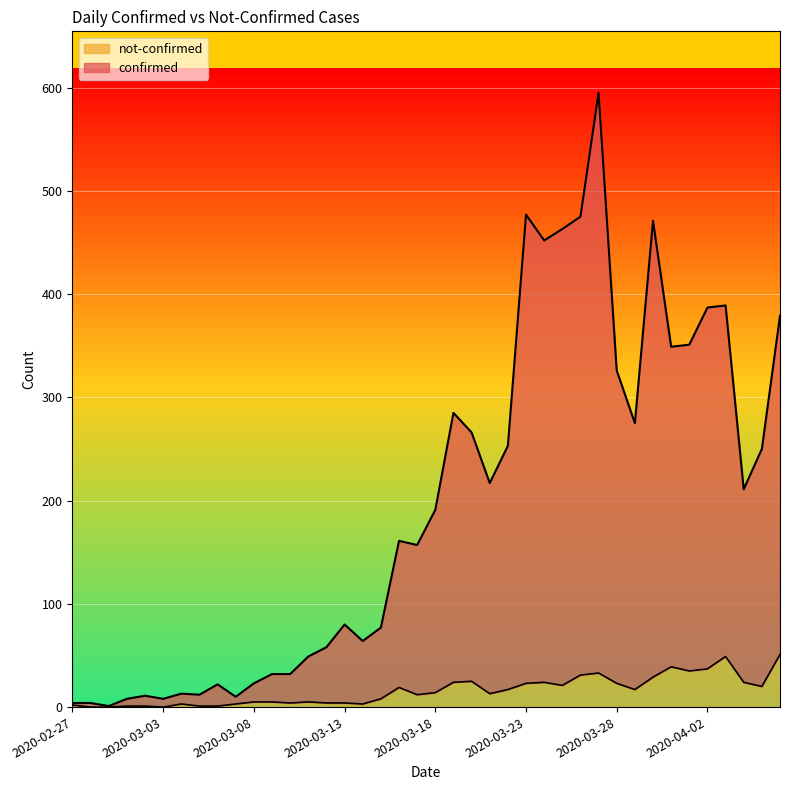

Does the chart display data point markers on the line(s)?

No